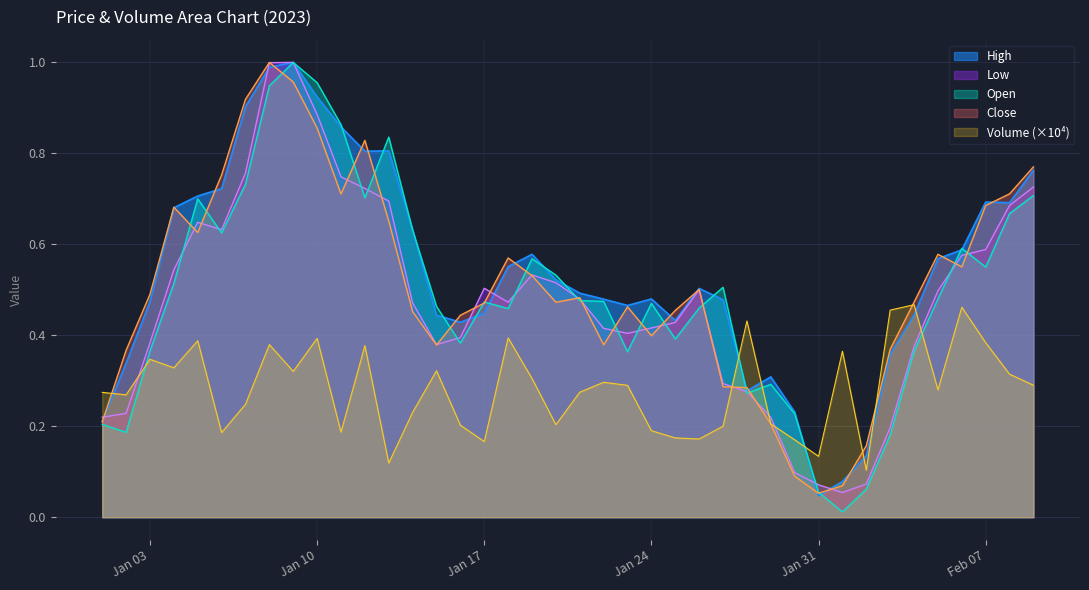

What is the value of the Open point at the 18th from the left?

0.5